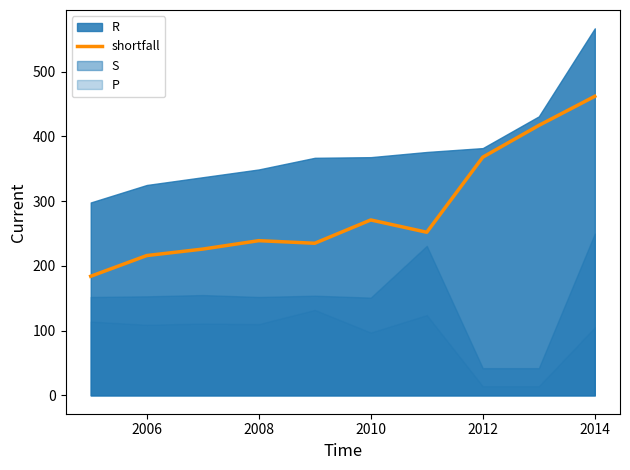

What is the maximum value for shortfall?

462